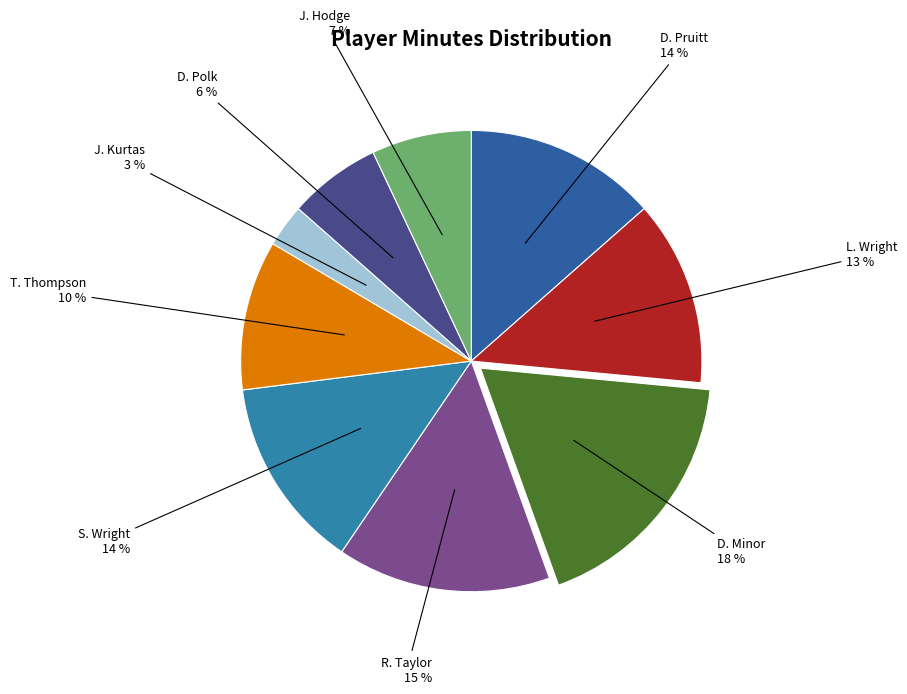

Does S. Wright represent more than half of the total?

No